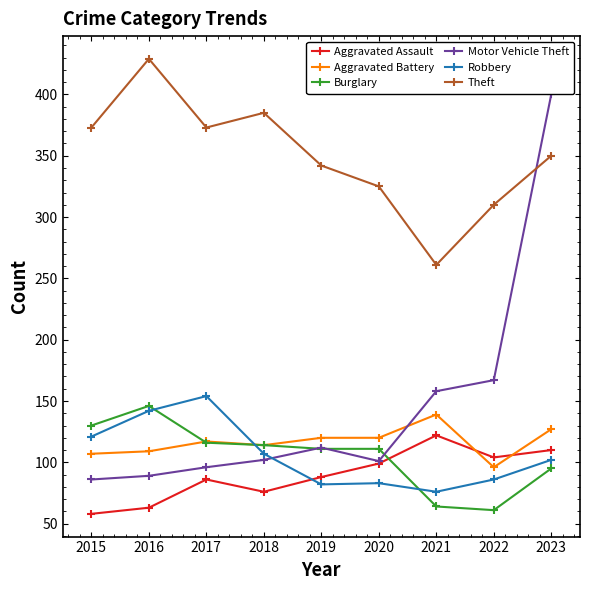

What is the value of the Burglary point at the 2nd from the left?

146